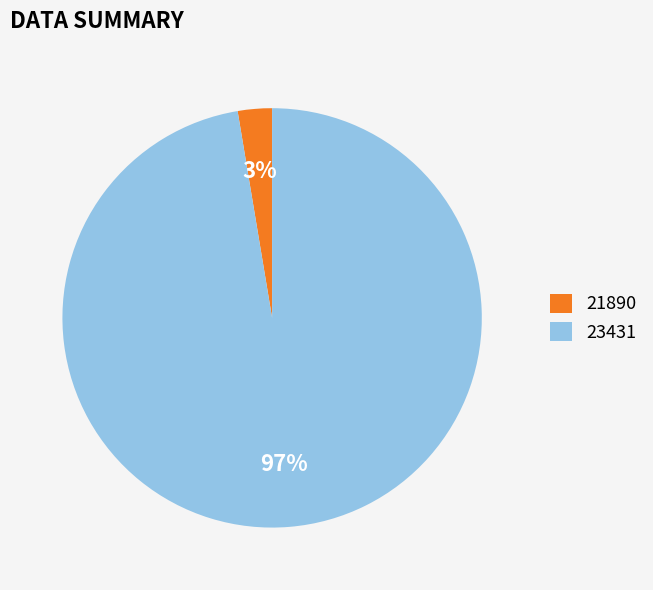

To the nearest percent, what portion does 21890 represent?

3%